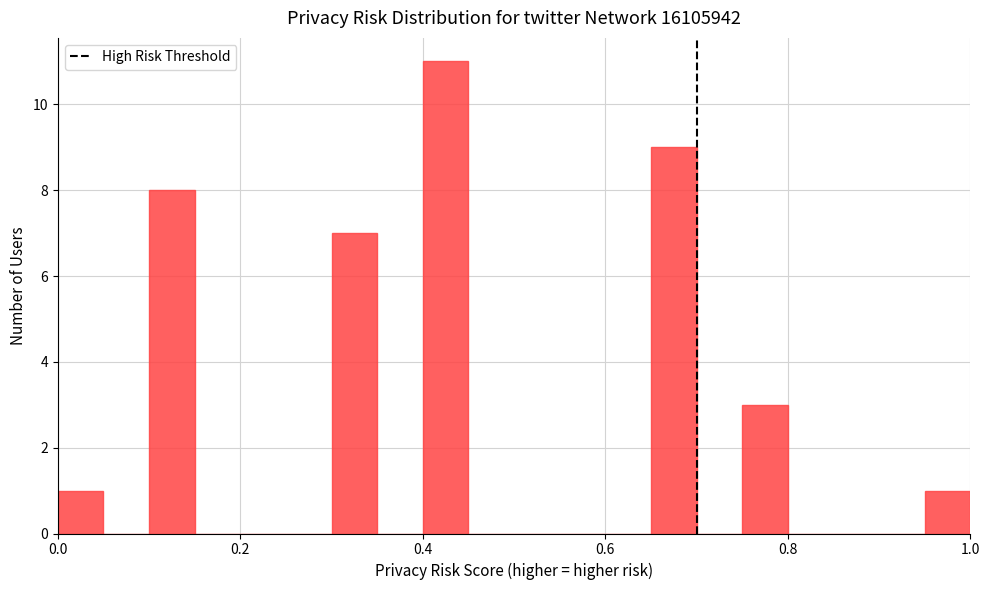

Read against the x-axis, roughly where is the centre of the tallest bar?

0.42